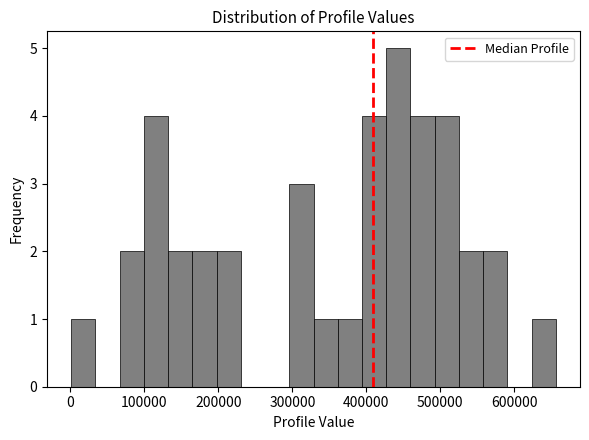

Around what value on the x-axis is the tallest bar? Give the approximate position of its centre, as read against the axis.

440000